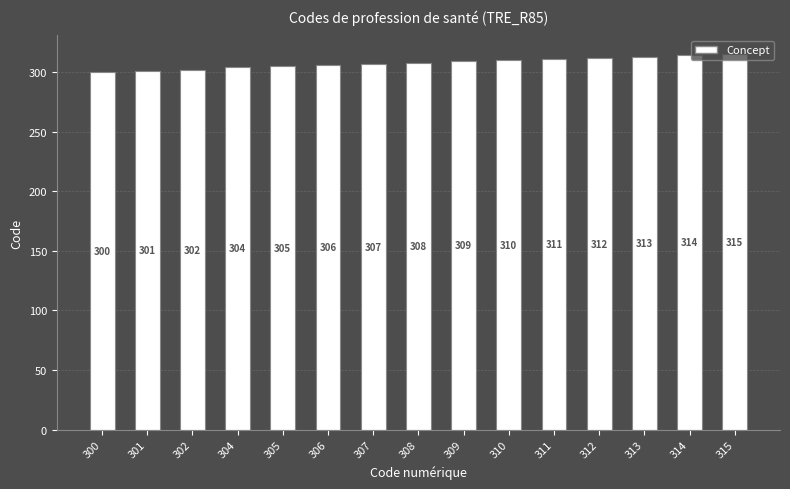

At which category does the chart reach its peak across all series?

315